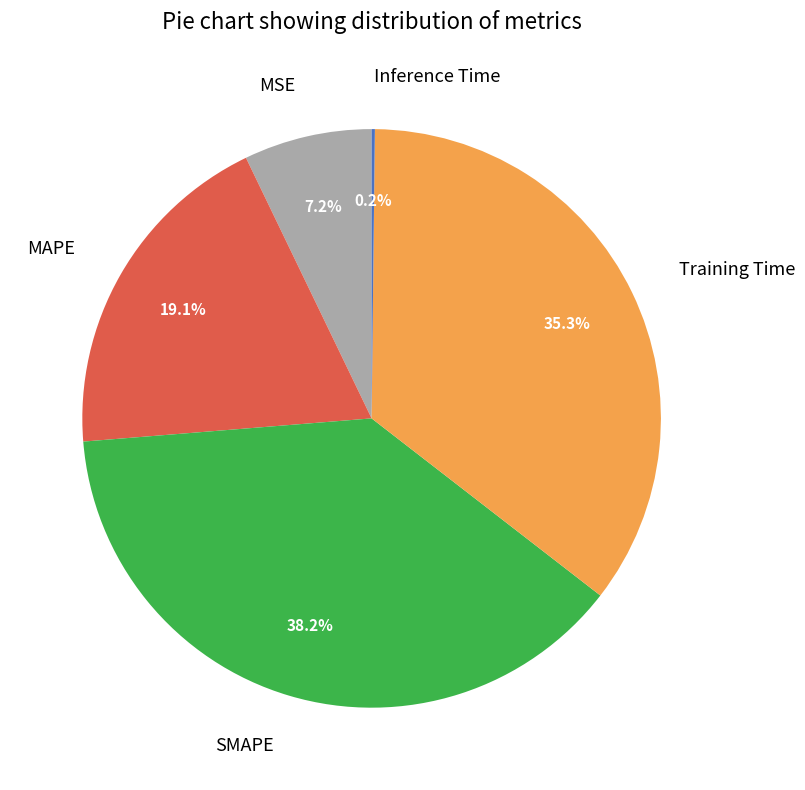

True or false: MAPE accounts for 26% of the total.

False